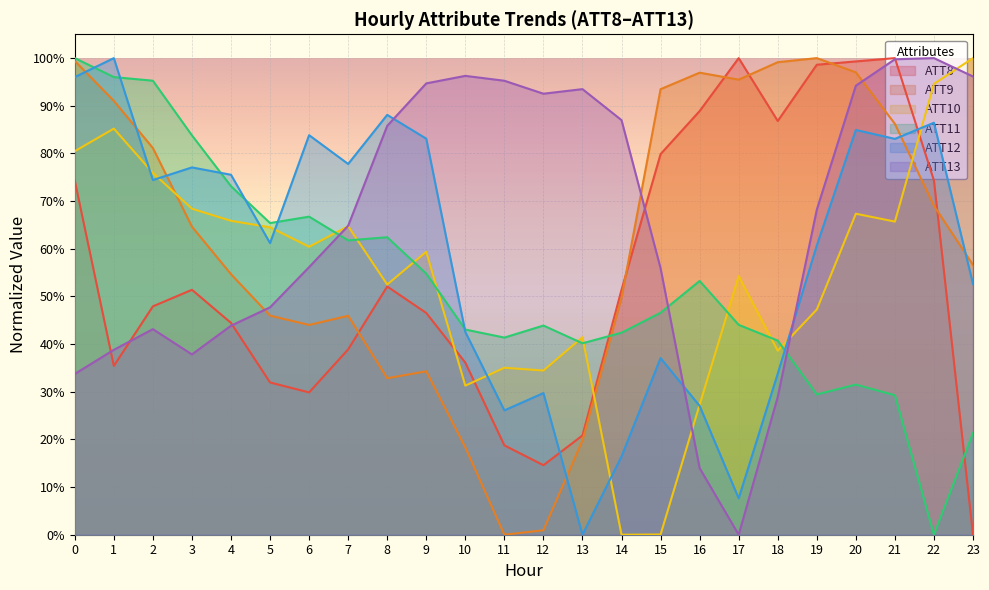

Is the value of ATT10 at 21 greater than the value of ATT12 at 12?

Yes